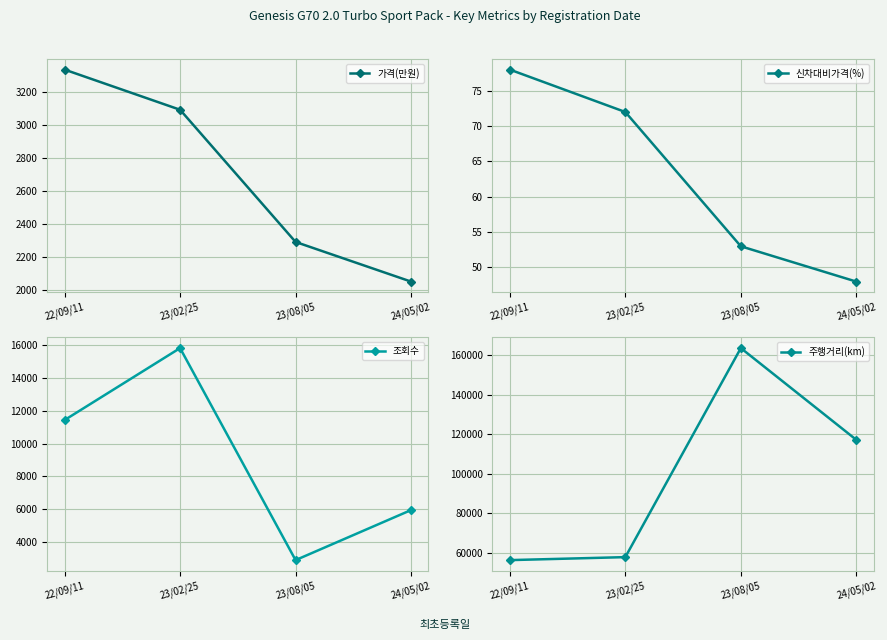

How many values in the 신차대비가격(%) series are below 72?

2